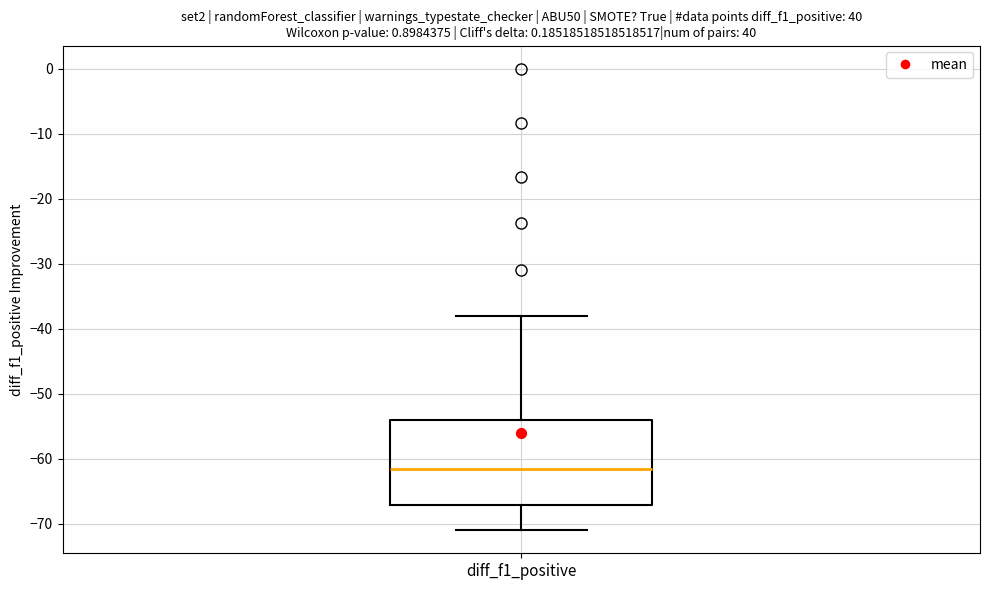

Read this box plot against the y-axis: the position of the median line, the range covered by the box, and the ends of both whiskers. The values are not printed on the chart, so give them approximately, as read against the axis.

median -62, box -67 to -54, whiskers -71 to -38